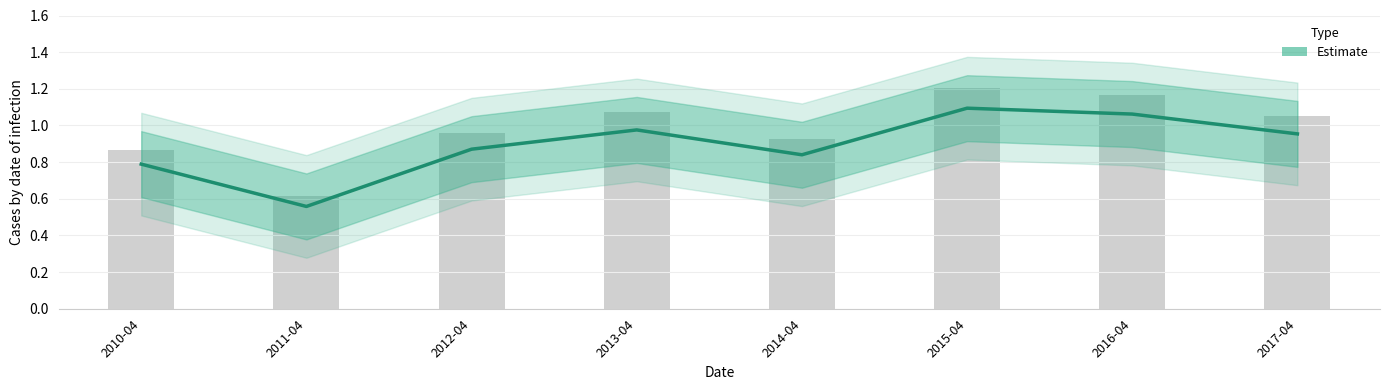

What is the change in value from 2010-04 to 2017-04?

+0.2